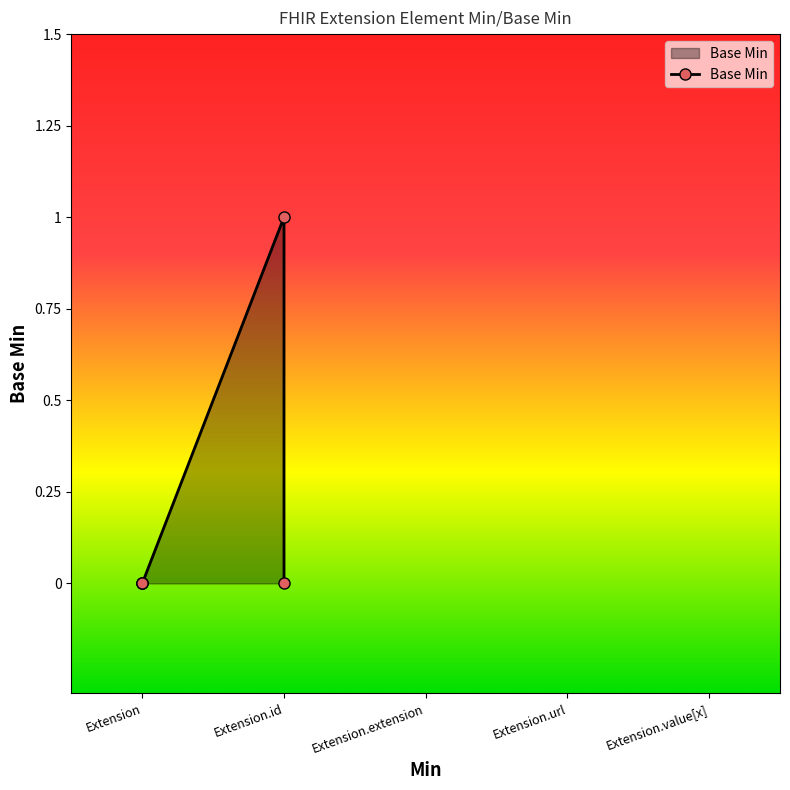

True or false: the data shows 0 at Extension.

False